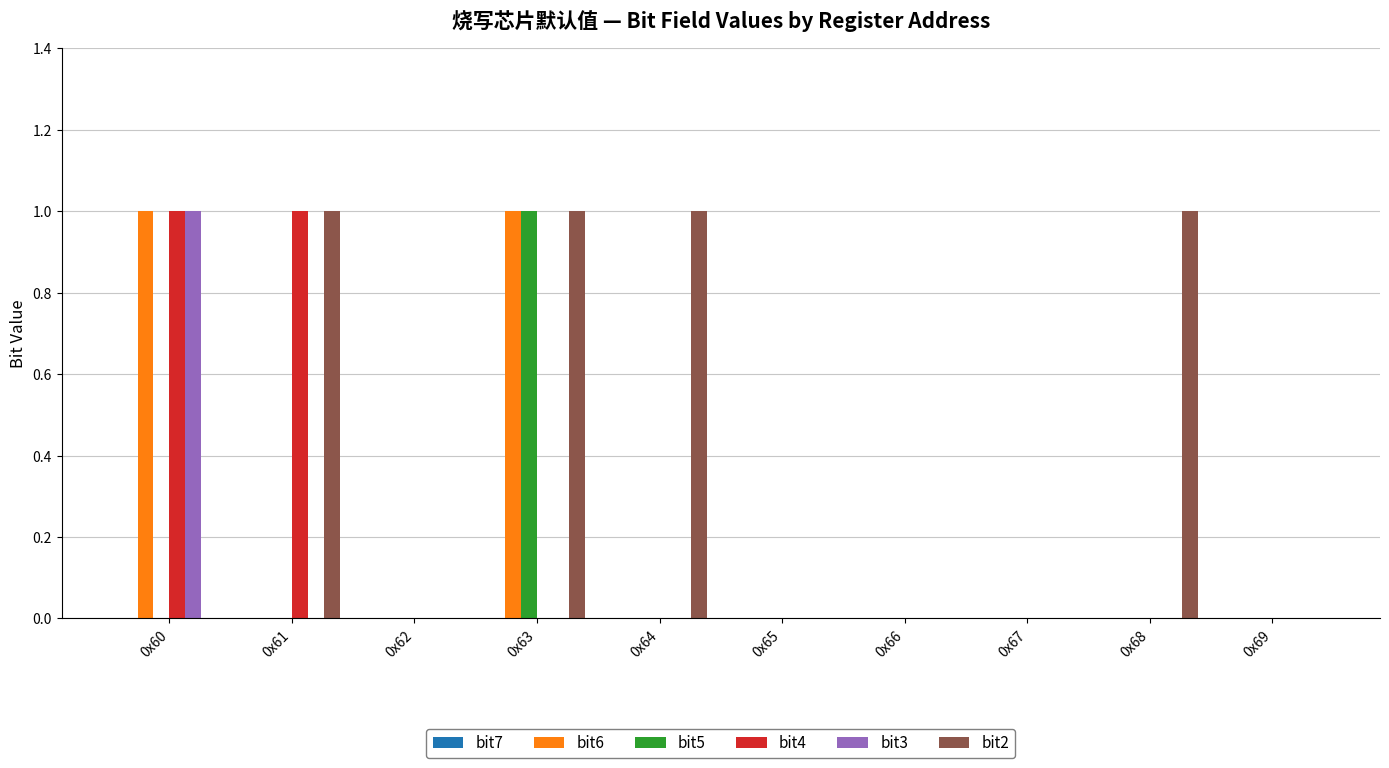

Is it true that bit3 equals -1 at 0x66?

False